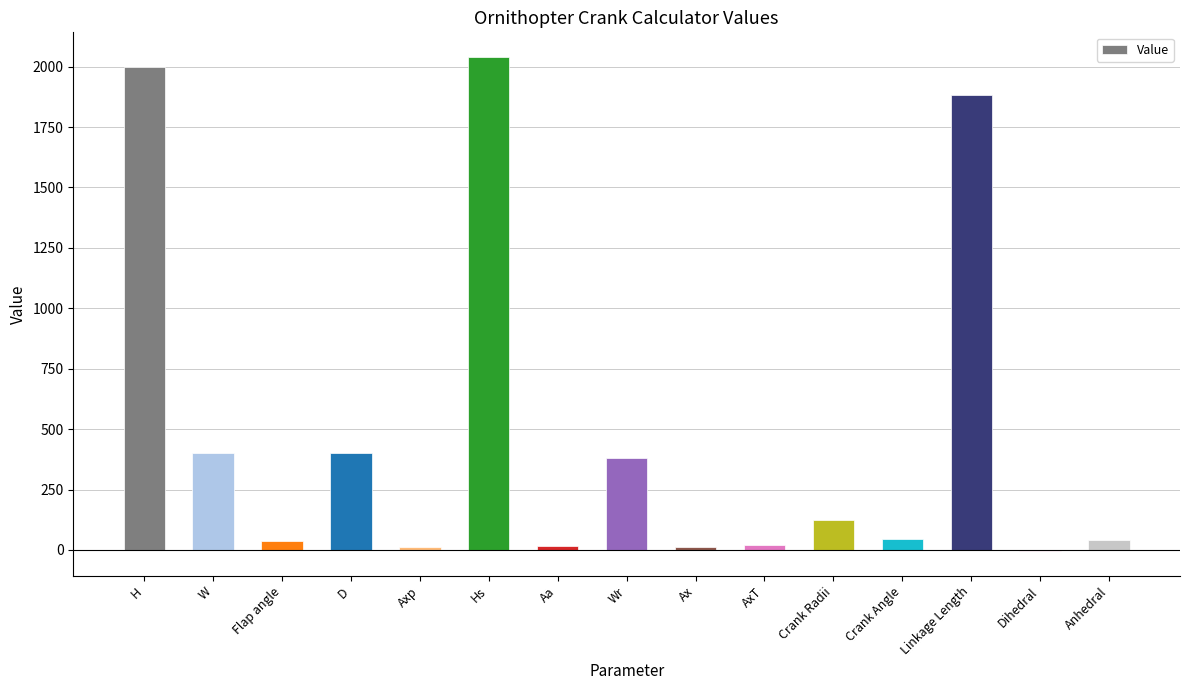

How many values exceed 44?

8